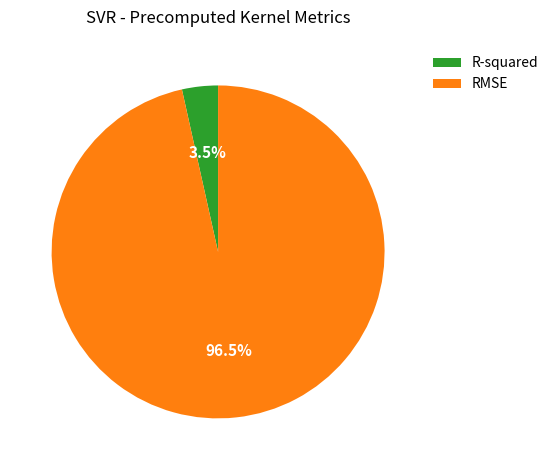

What is the majority slice?

RMSE